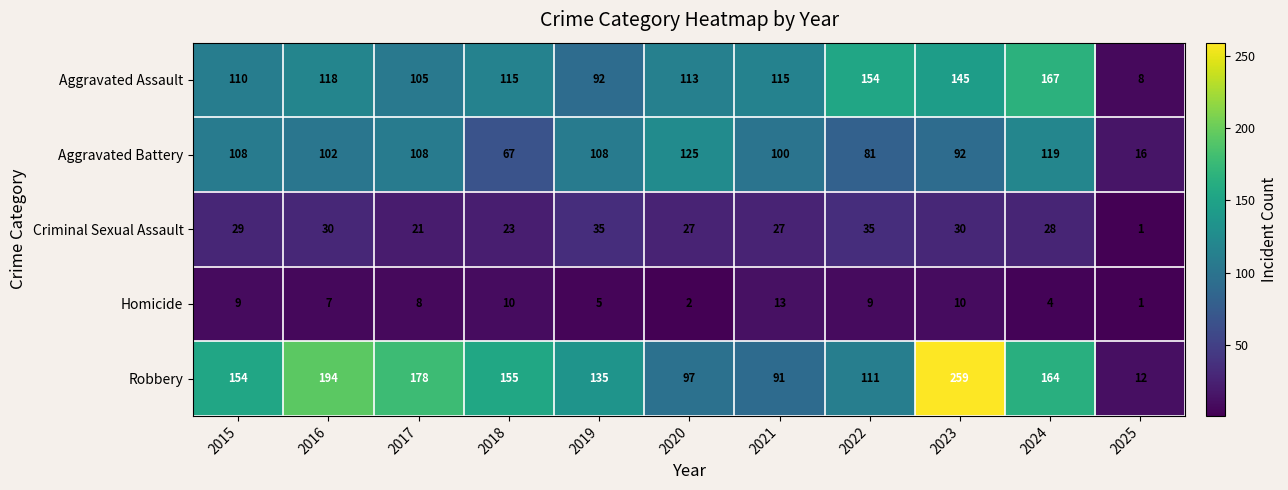

List the series in order of their peak value, lowest first.

Homicide, Criminal Sexual Assault, Aggravated Battery, Aggravated Assault, Robbery